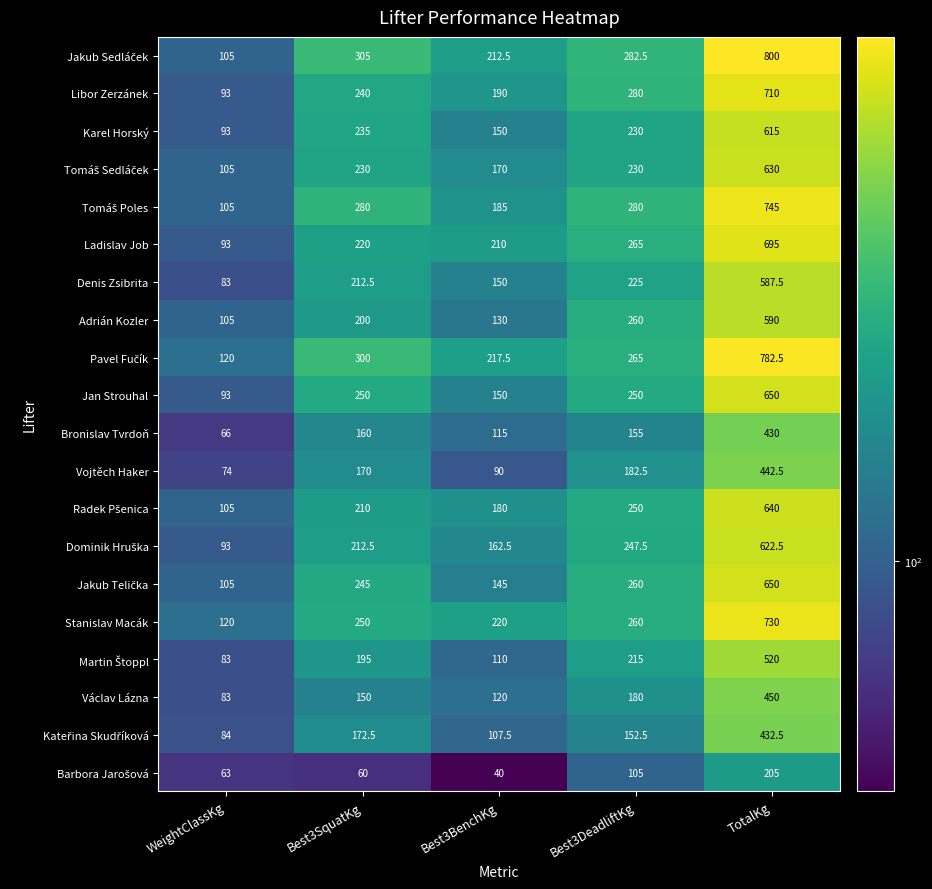

List the labels in order of Stanislav Macák value, largest first.

TotalKg, Best3DeadliftKg, Best3SquatKg, Best3BenchKg, WeightClassKg